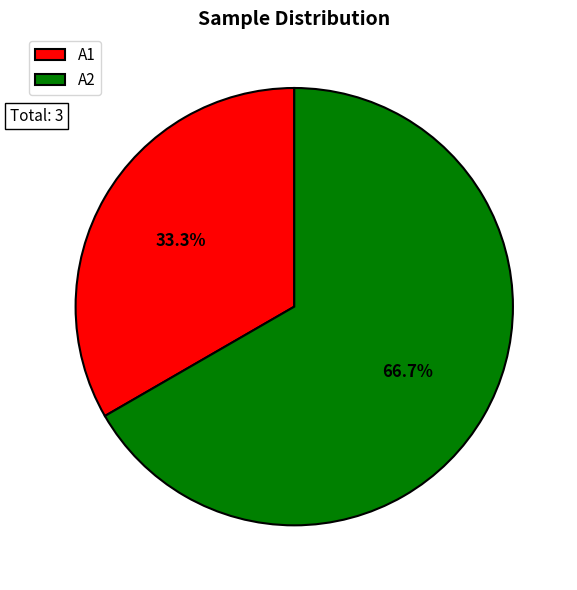

Which category accounts for the majority?

A2